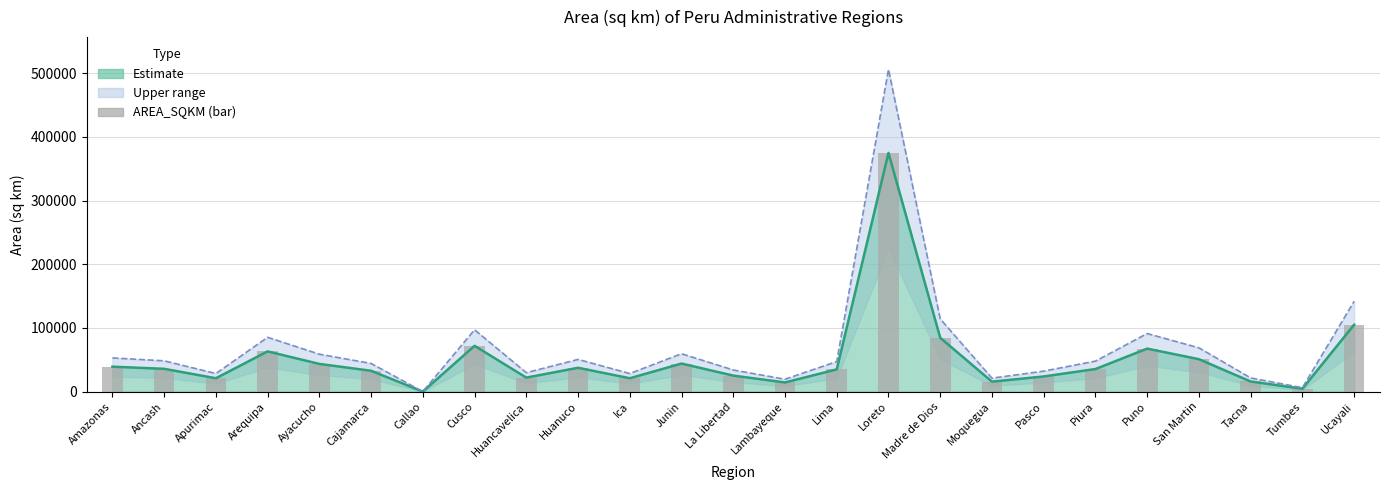

Reading right to left, extract all data points from this chart.

AREA_SQKM (line): 105123.3	4650.1	15995.8	51005.5	67609.2	35553.8	23894.8	15742.8	84617.1	374941.8	35011.2	14498.6	25226.5	44150.7	21094.8	37529.6	22079.0	72005.2	140.3	32834.0	43598.1	63237.9	21105.0	35890.8	39274.6
Upper bound: 141916.4	6277.6	21594.3	68857.4	91272.5	47997.6	32257.9	21252.7	114233.1	506171.4	47265.2	19573.2	34055.8	59603.4	28478.0	50665.0	29806.7	97207.0	189.5	44325.9	58857.4	85371.2	28491.8	48452.5	53020.8
AREA_SQKM (bar): 105123.3	4650.1	15995.8	51005.5	67609.2	35553.8	23894.8	15742.8	84617.1	374941.8	35011.2	14498.6	25226.5	44150.7	21094.8	37529.6	22079.0	72005.2	140.3	32834.0	43598.1	63237.9	21105.0	35890.8	39274.6